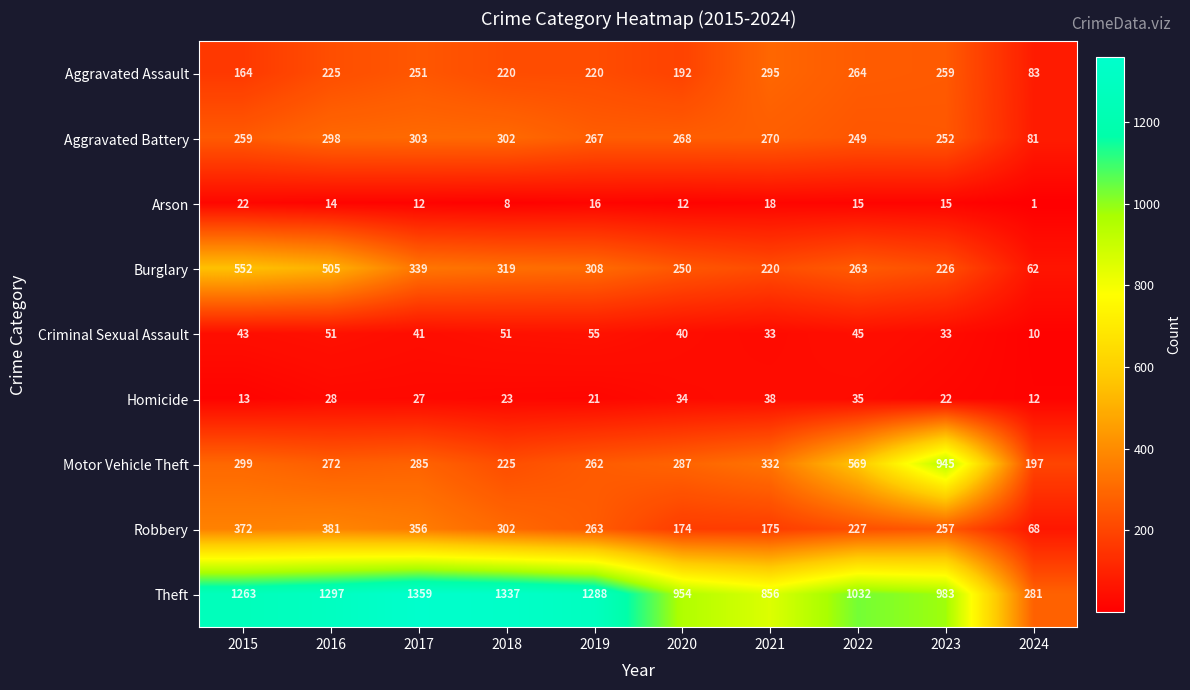

Which series has the largest range (max minus min)?

Theft